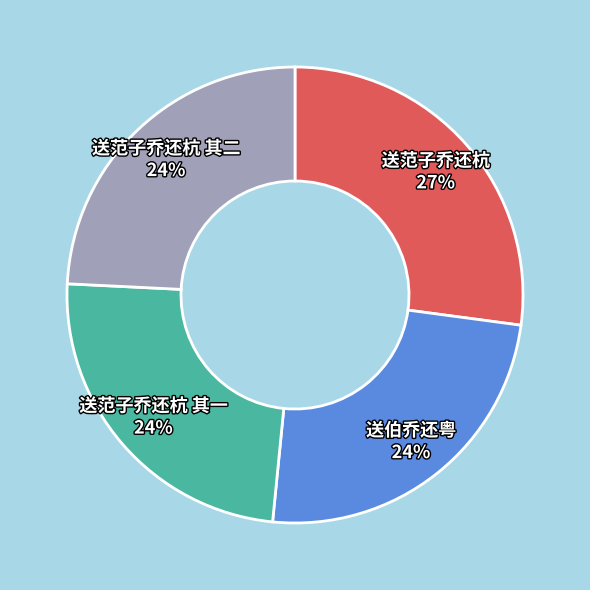

To the nearest percent, what is the average slice percentage?

25%